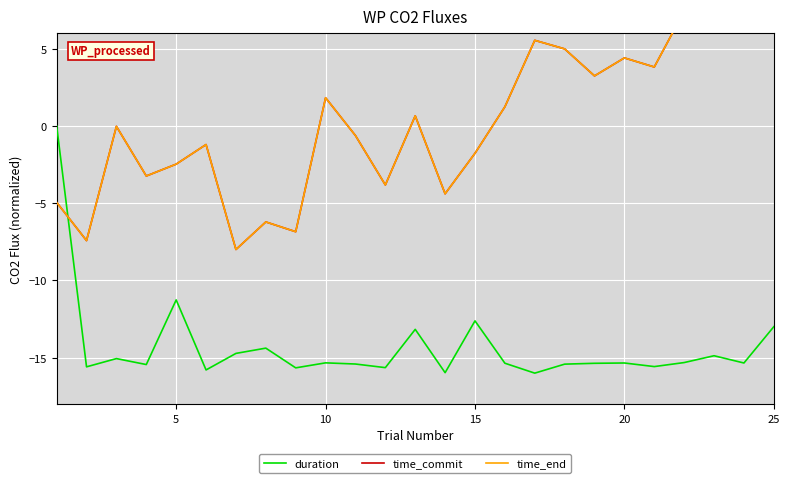

How many lines are shown in the chart?

3